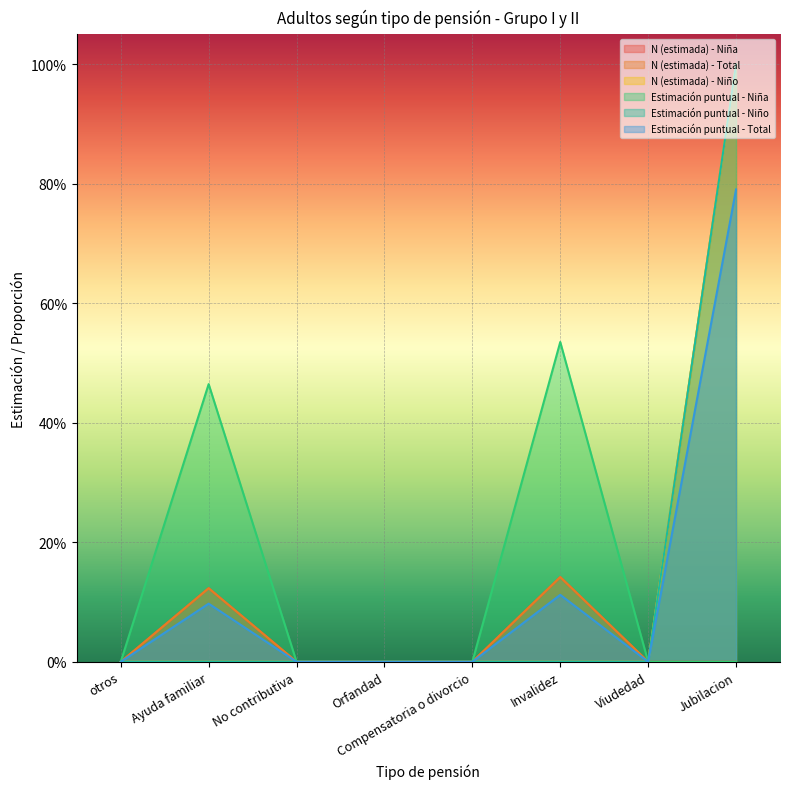

True or false: N (estimada) - Niña has more than 0 interior local peaks.

True